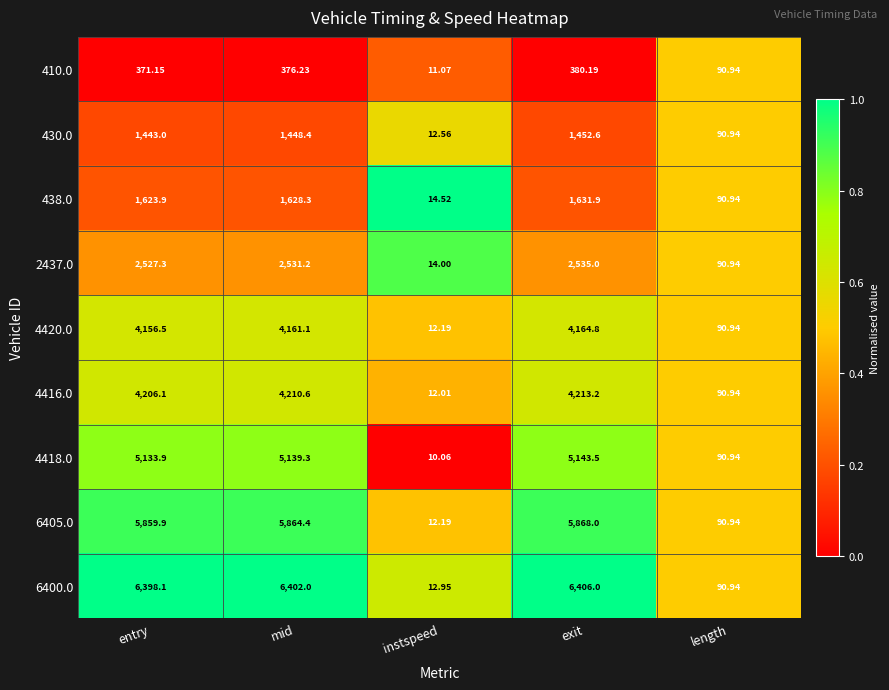

Where is 4416.0 nearest to the value 2112?

length